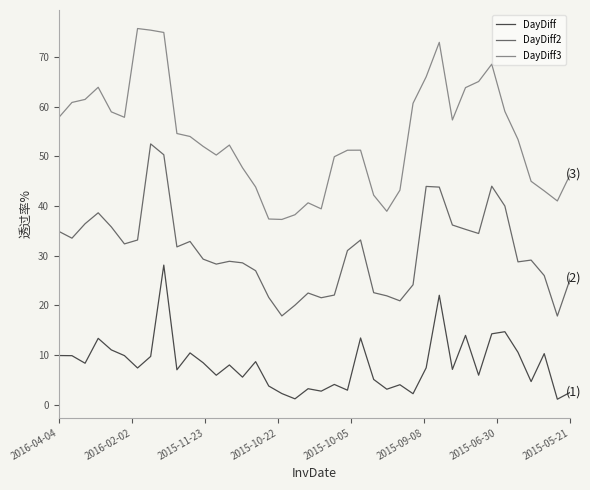

Rank the series by their average value, from highest to lowest.

DayDiff3, DayDiff2, DayDiff